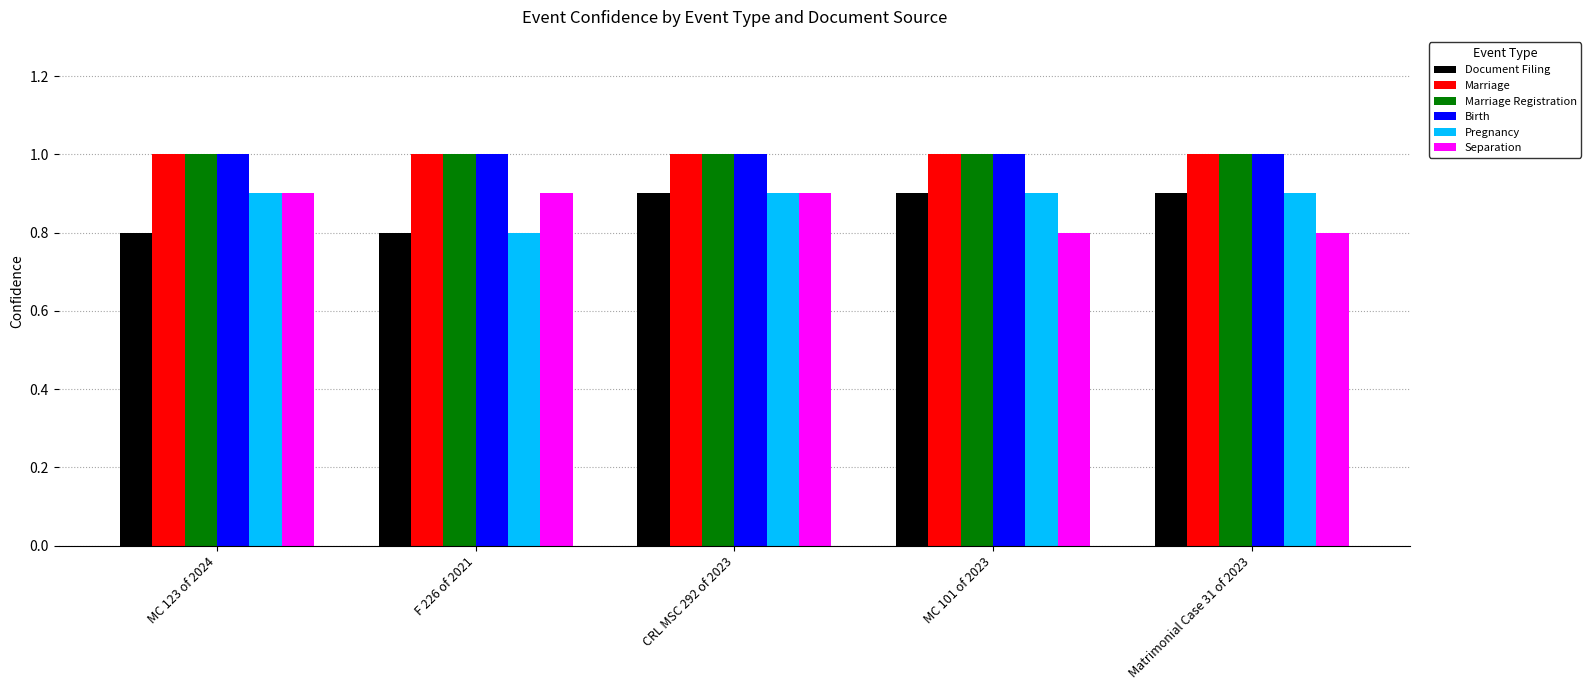

What are all the series names shown in the legend?

Document Filing, Marriage, Marriage Registration, Birth, Pregnancy, Separation